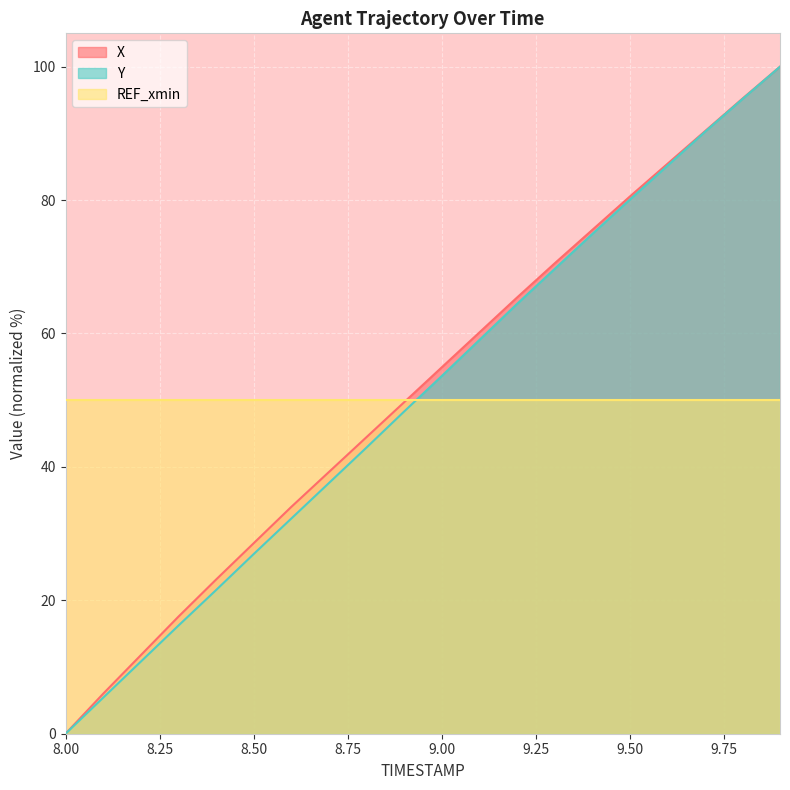

Where does the X series first go above 54?

9.00